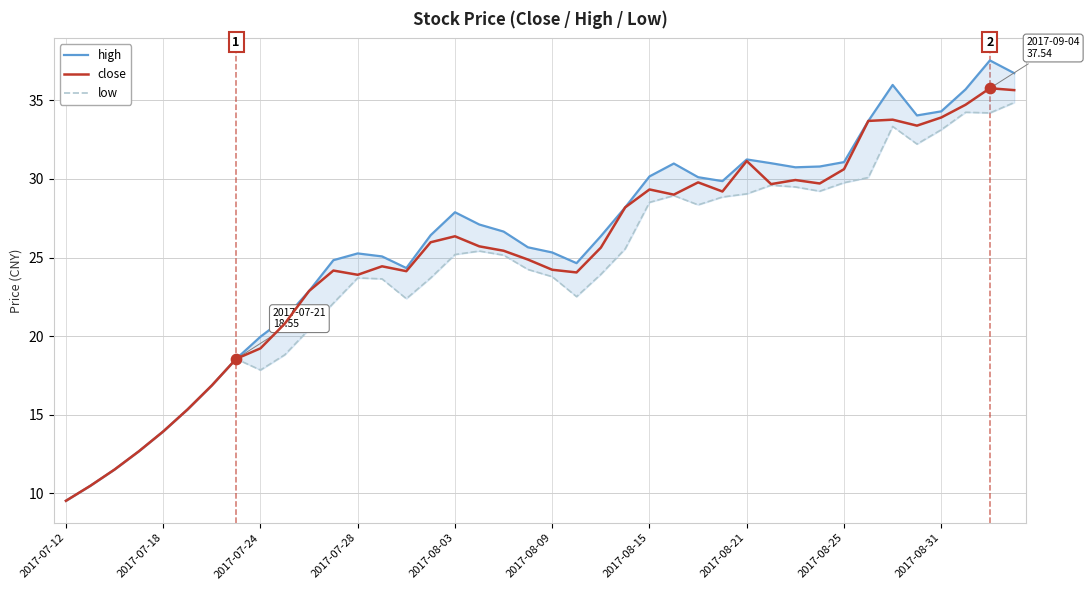

Which series reaches the maximum Y coordinate?

high